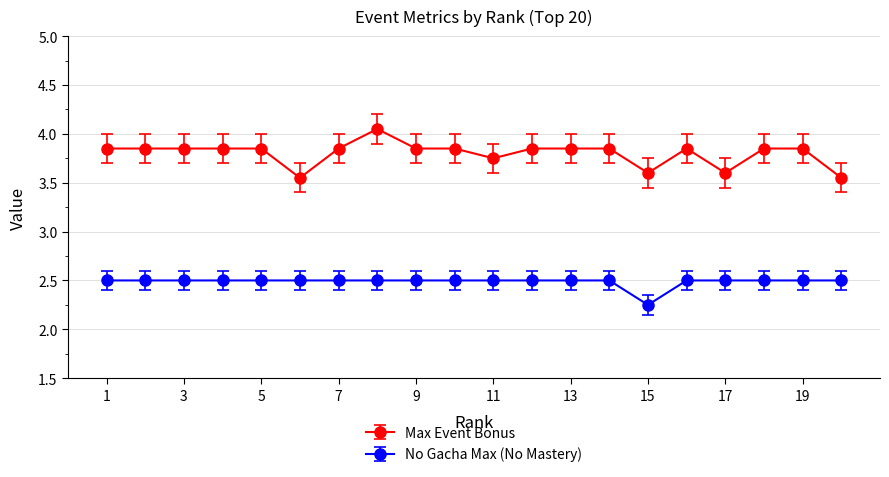

Which series has the widest spread of values?

Max Event Bonus